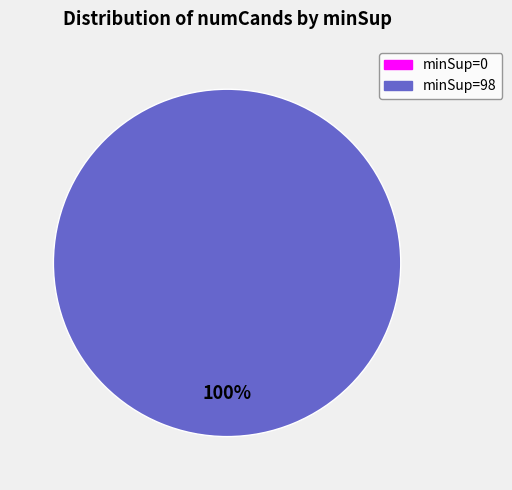

What is the total percentage of minSup=0 and minSup=98?

100.0%